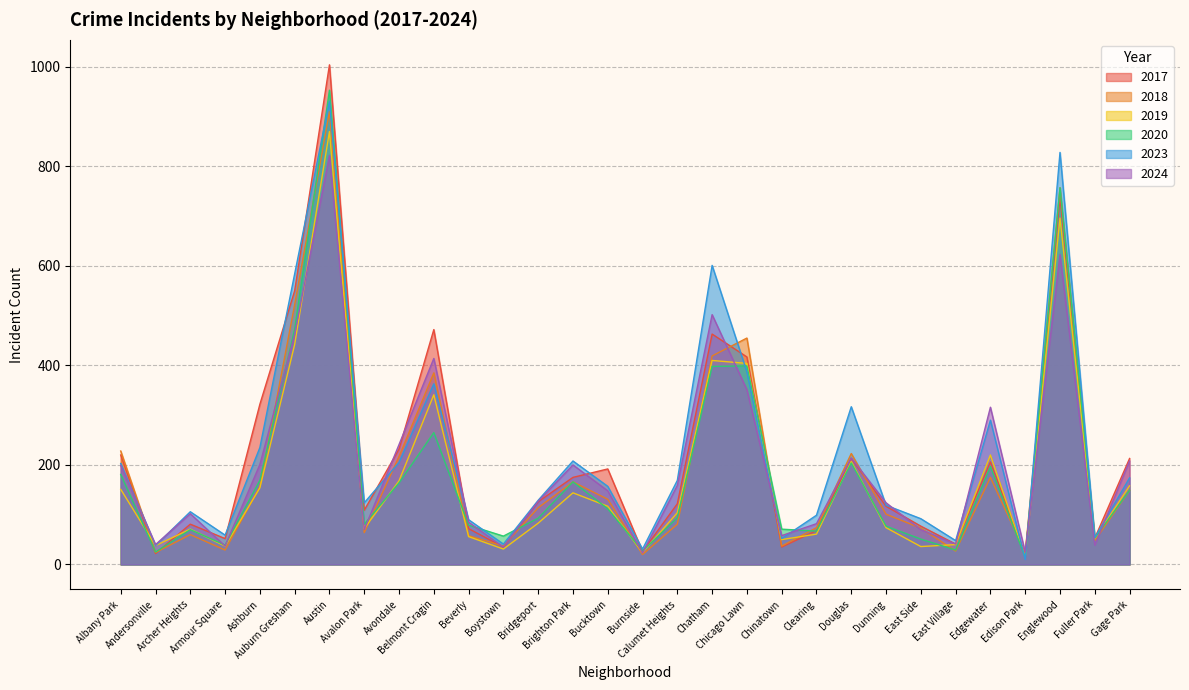

How many values in the 2018 series exceed 114?

14